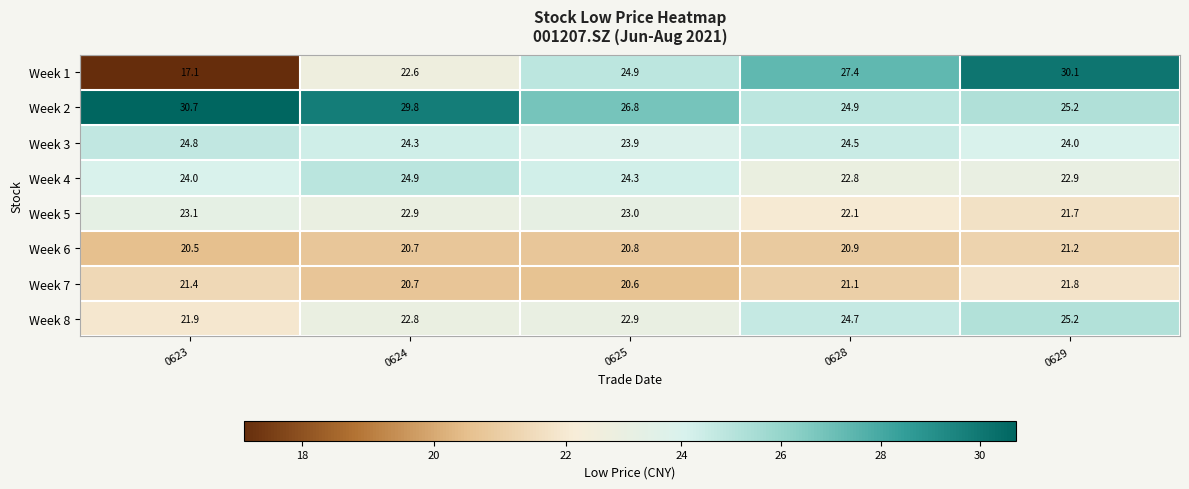

Which series changed the most between 0624 and 0628?

Week 2